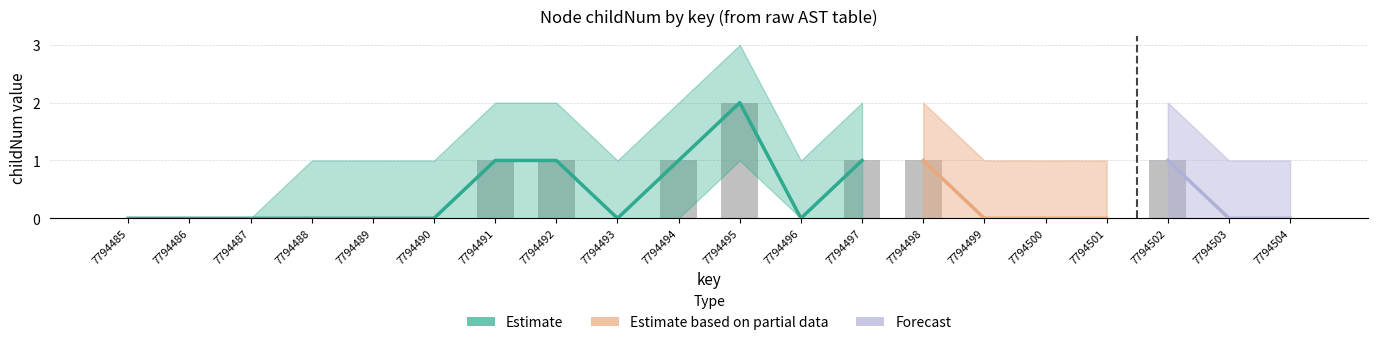

Between 7794497 and 7794499, which is larger?

7794497